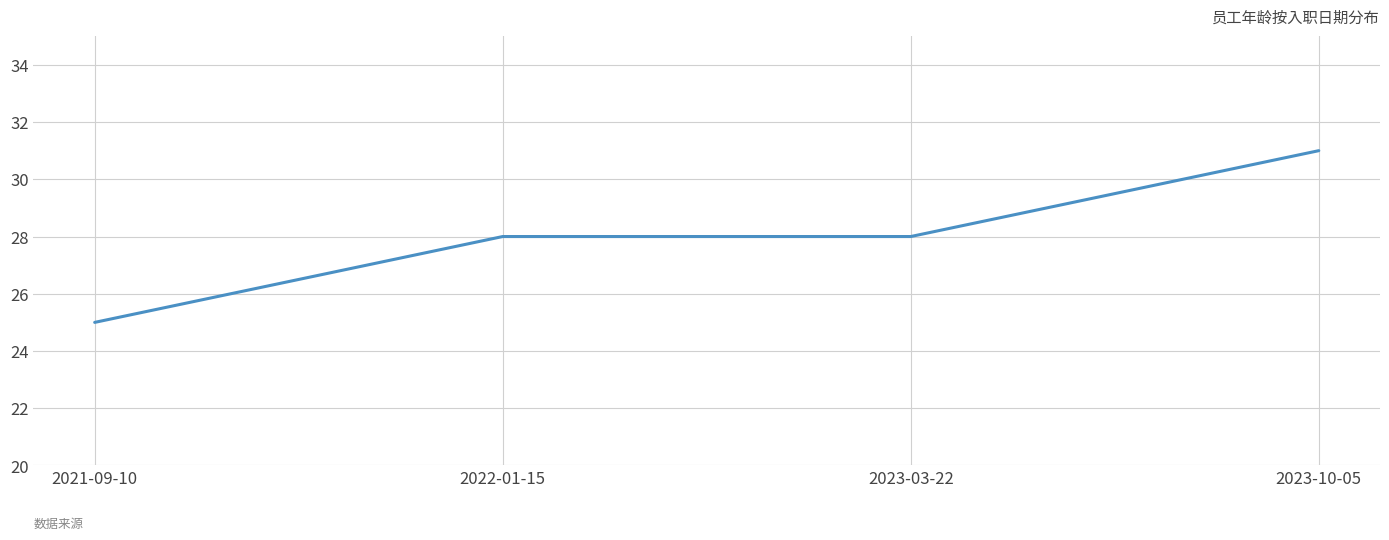

What is the approximate value at 2023-10-05?

31